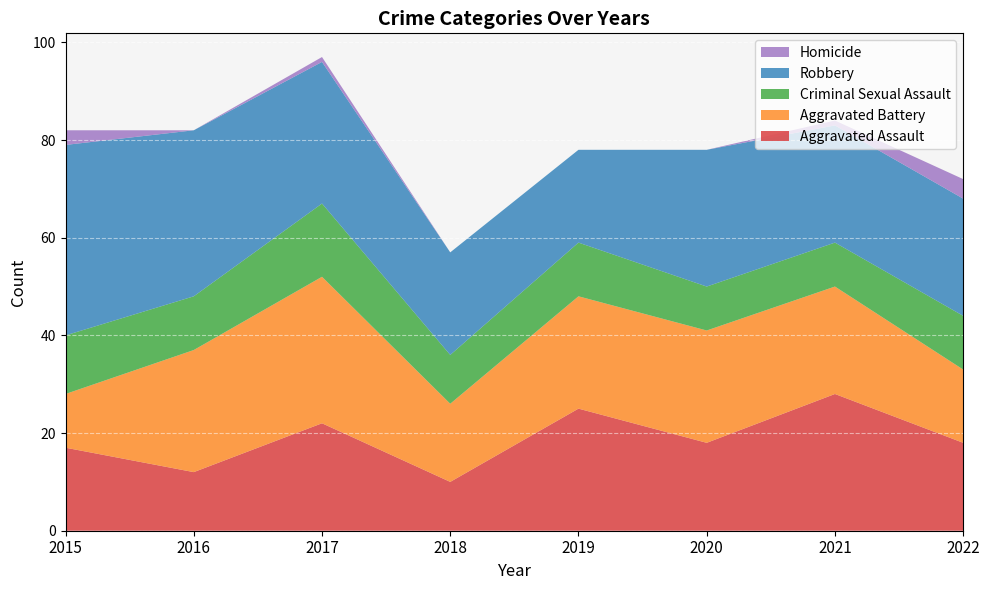

Reading left to right, extract all data points from this chart.

Aggravated Assault: 2015=17	2016=12	2017=22	2018=10	2019=25	2020=18	2021=28	2022=18
Aggravated Battery: 2015=11	2016=25	2017=30	2018=16	2019=23	2020=23	2021=22	2022=15
Criminal Sexual Assault: 2015=12	2016=11	2017=15	2018=10	2019=11	2020=9	2021=9	2022=11
Robbery: 2015=39	2016=34	2017=29	2018=21	2019=19	2020=28	2021=24	2022=24
Homicide: 2015=3	2016=0	2017=1	2018=0	2019=0	2020=0	2021=1	2022=4